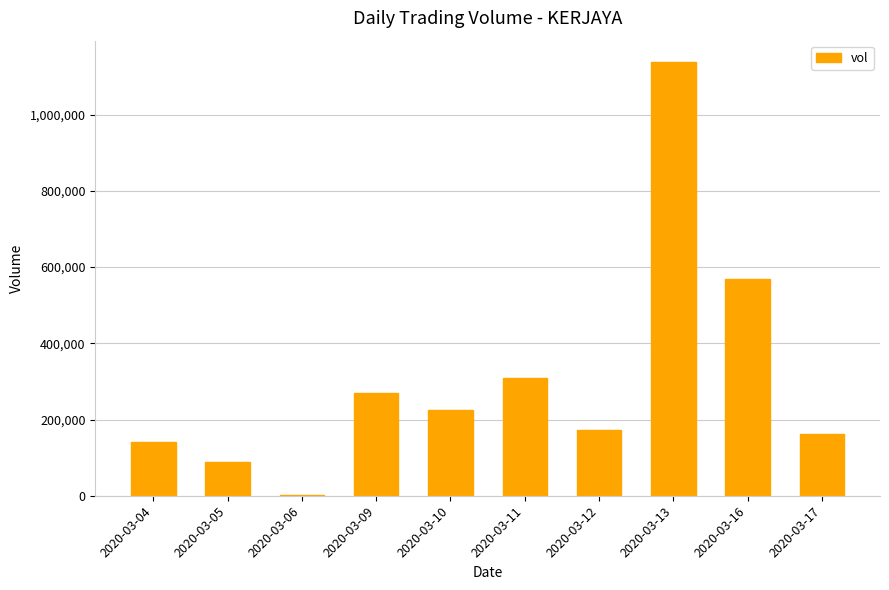

Which label corresponds to the largest value in the chart?

2020-03-13